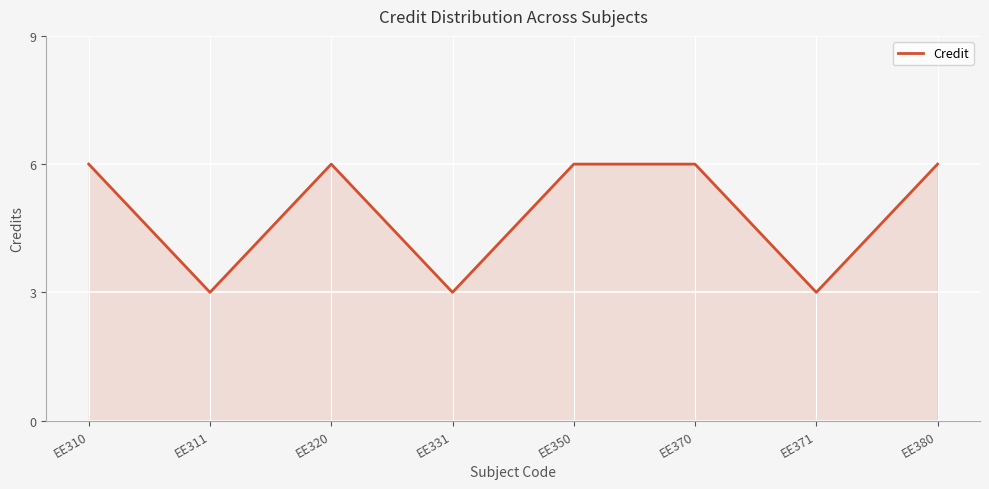

What is the difference between the second highest and second lowest values?

3